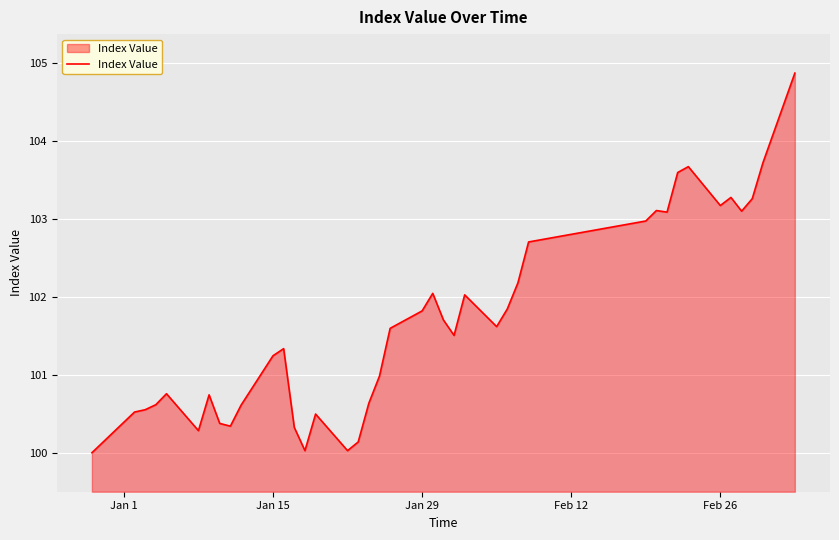

What is the sum of all values?

4066.8